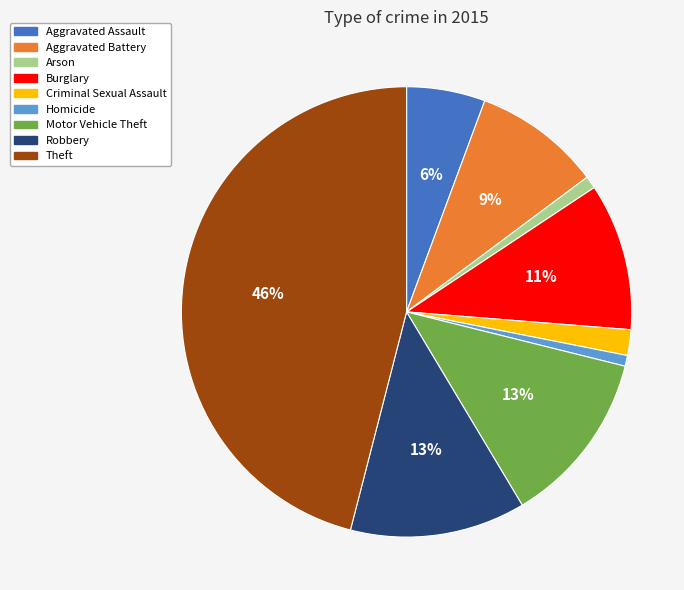

How many slices are in this pie chart?

9